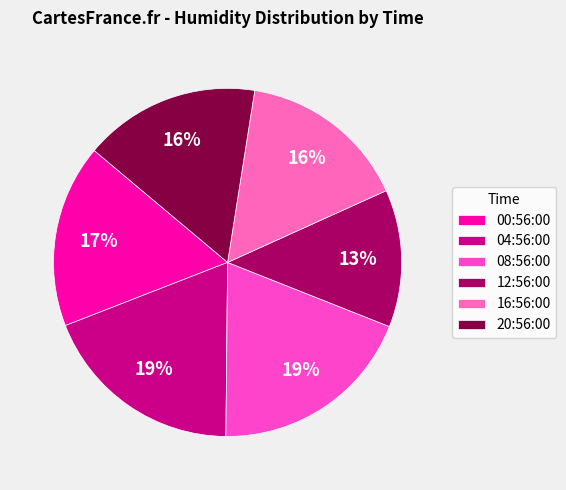

What percentage is NOT represented by 20:56:00?

83.6%